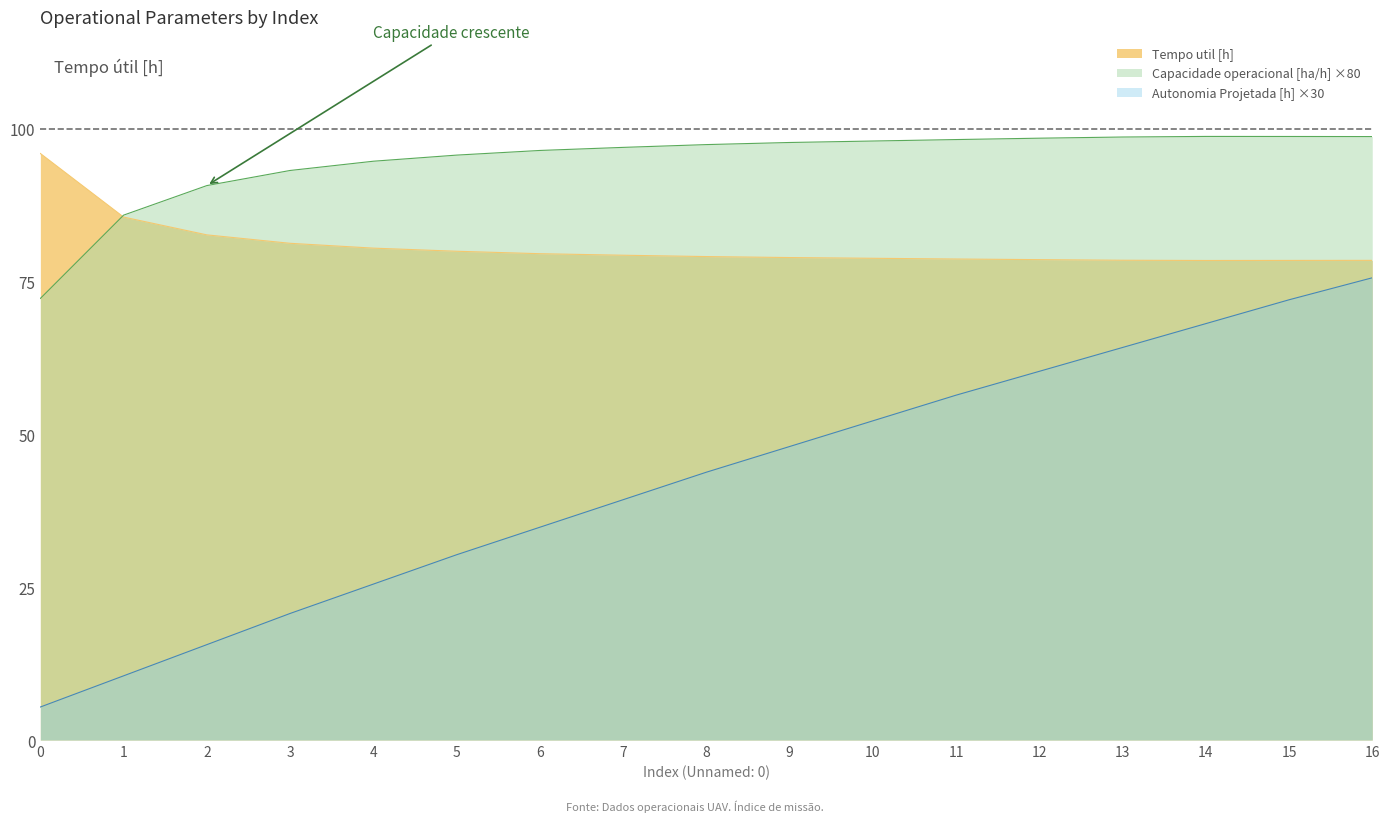

What is the difference between the Tempo util [h] values at 5 and 0?

16.0